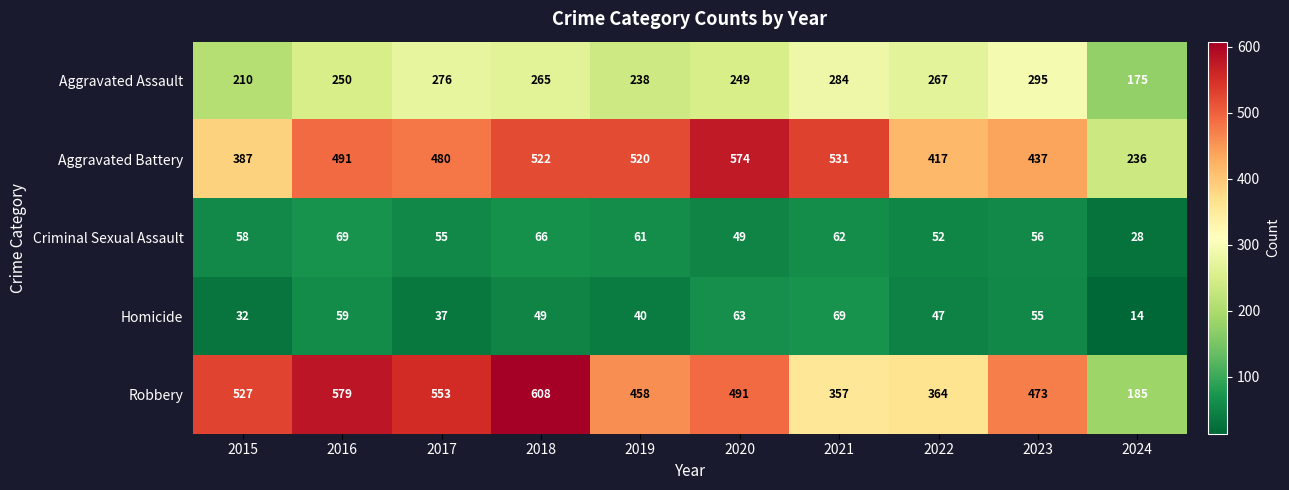

At which label does Robbery first exceed 491?

2015